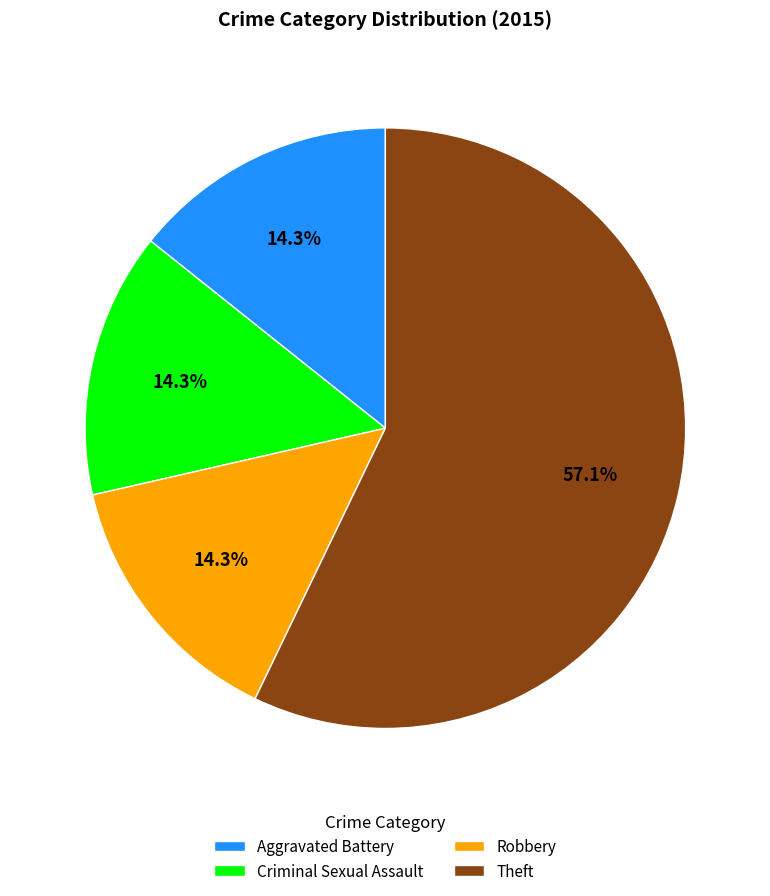

To the nearest percent, what is the combined percentage of Robbery and Criminal Sexual Assault?

29%